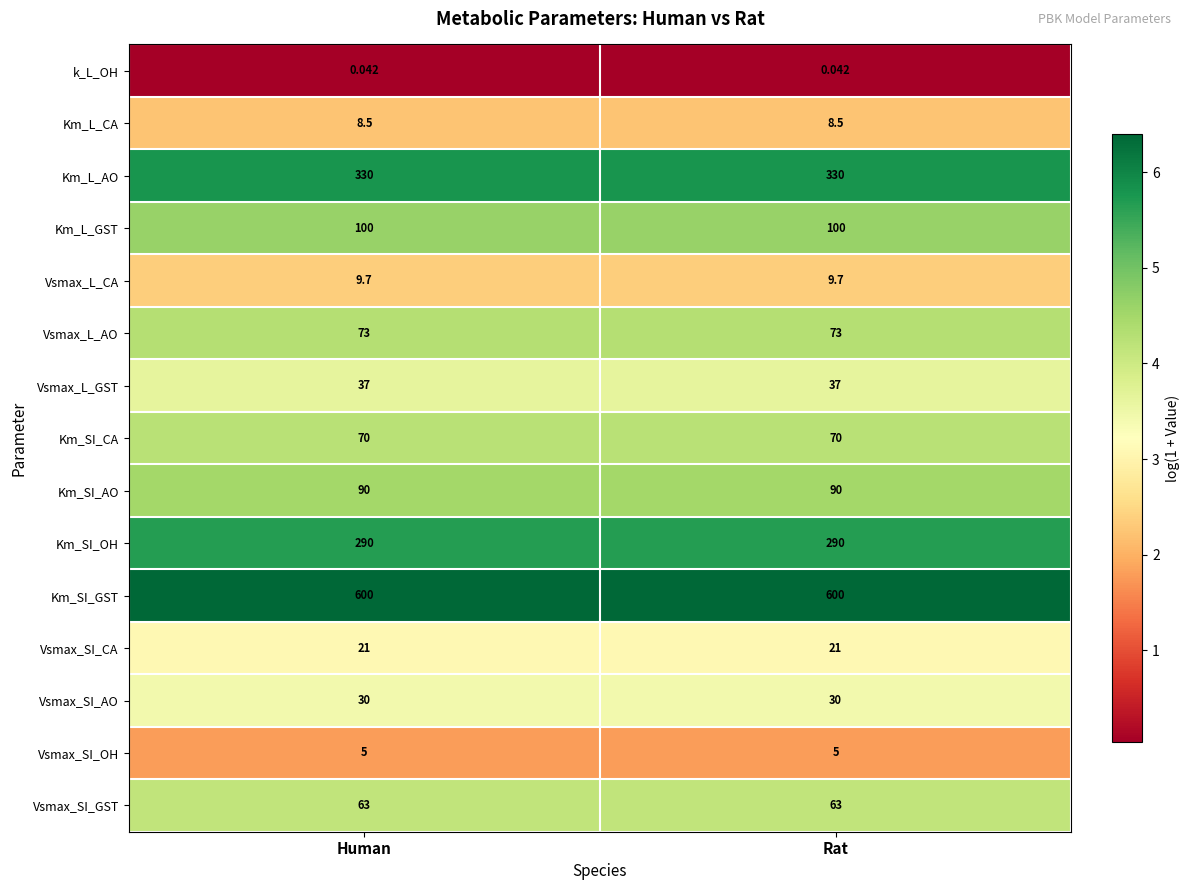

Which series has the largest total across all categories?

Km_SI_GST